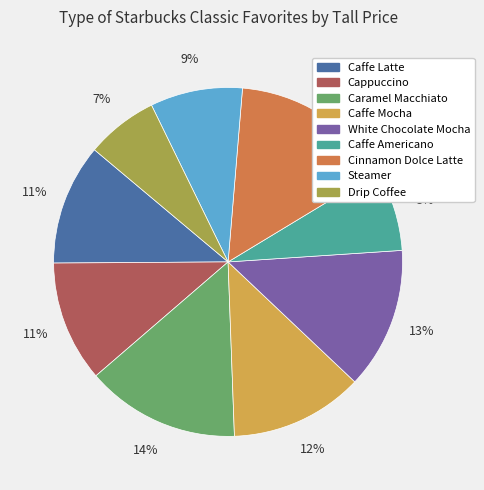

Does Cappuccino account for over 50% of the chart?

No